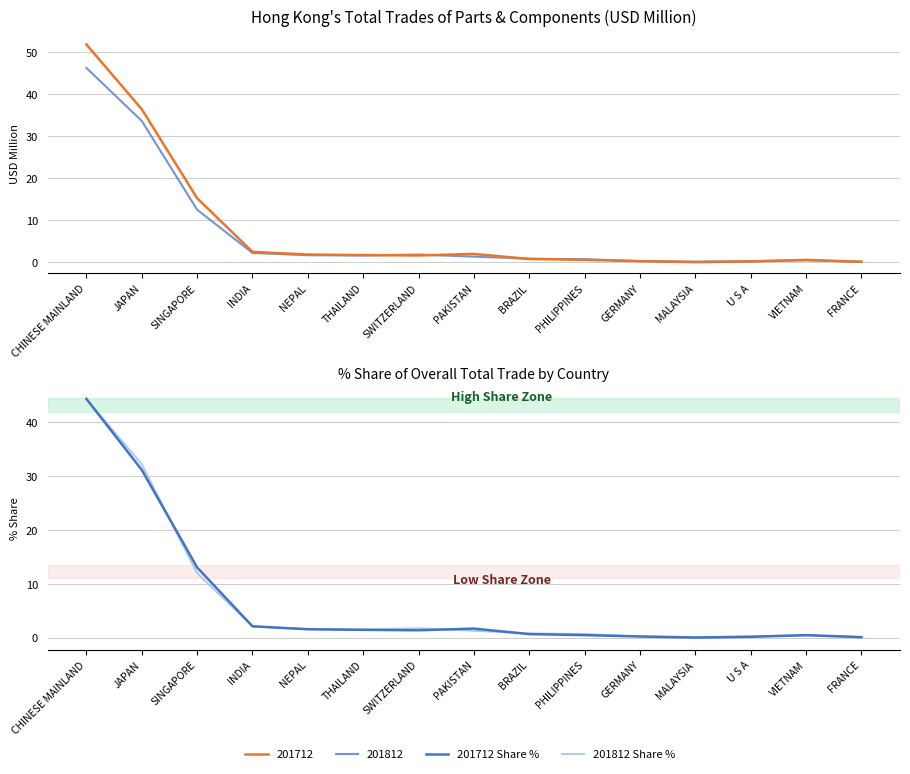

What is the total value across all series at U S A?

0.4